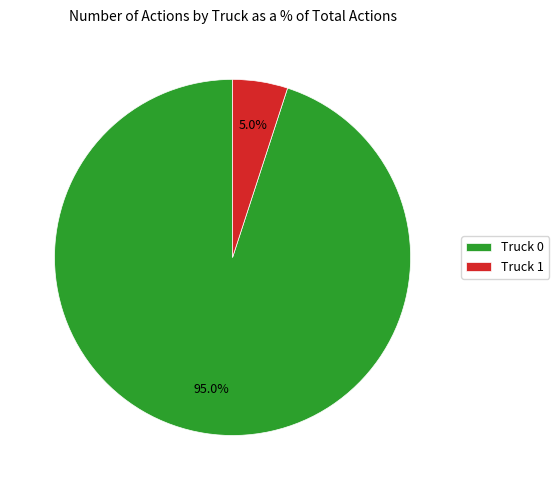

Is there any slice that represents more than half of the pie?

Yes